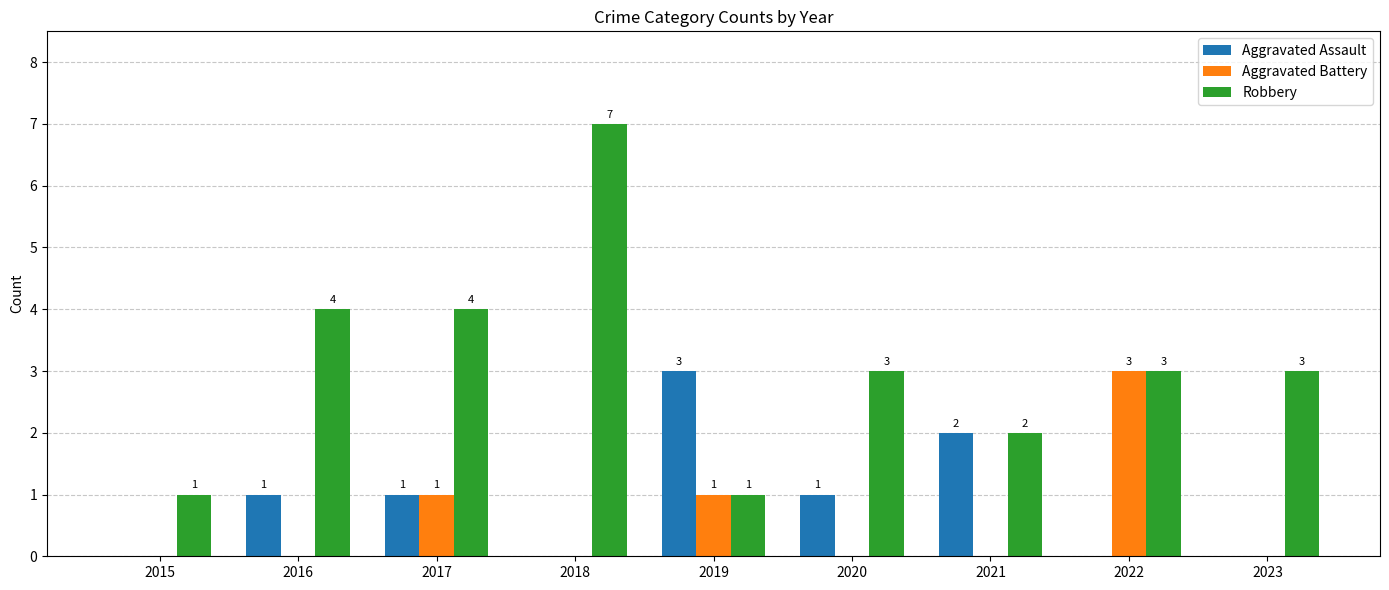

How many Robbery values are between 2 and 4?

6